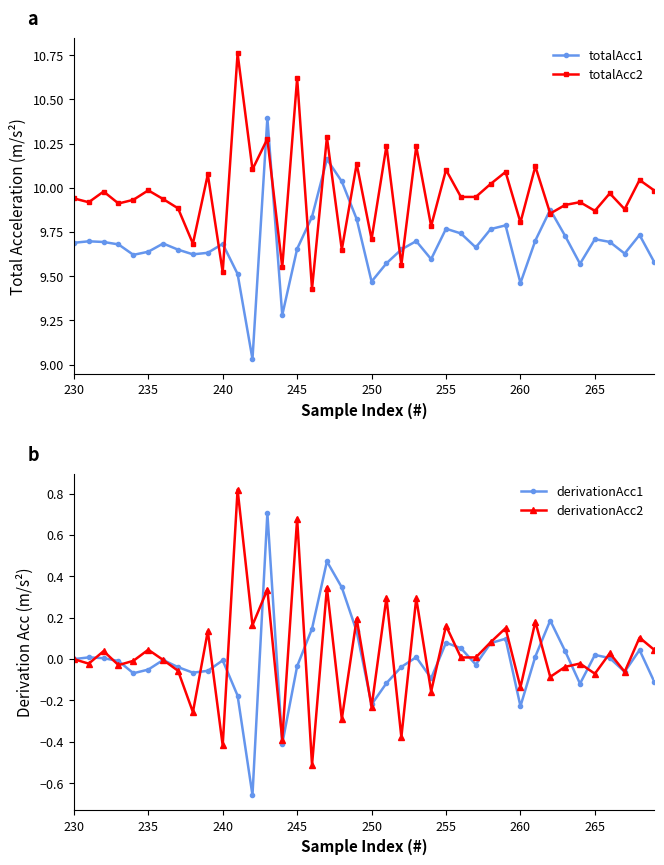

Is the value of totalAcc1 at 235 greater than the value of totalAcc2 at 240?

Yes